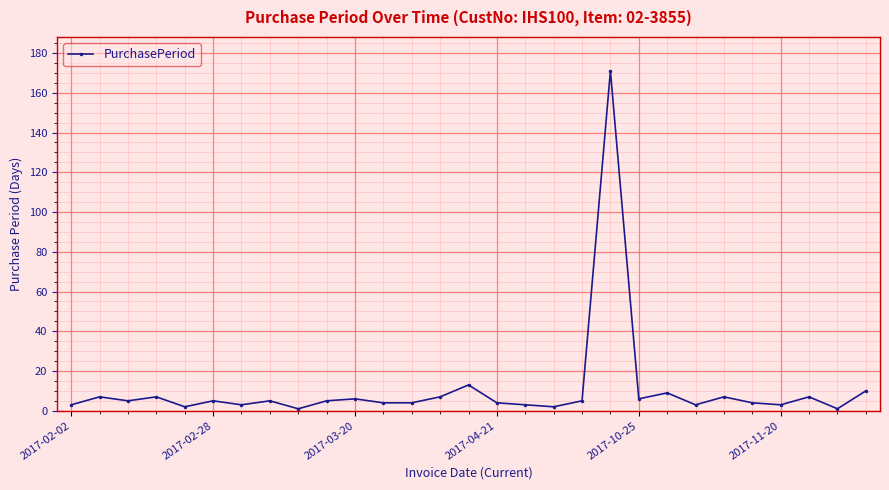

What is the greatest value displayed?

171